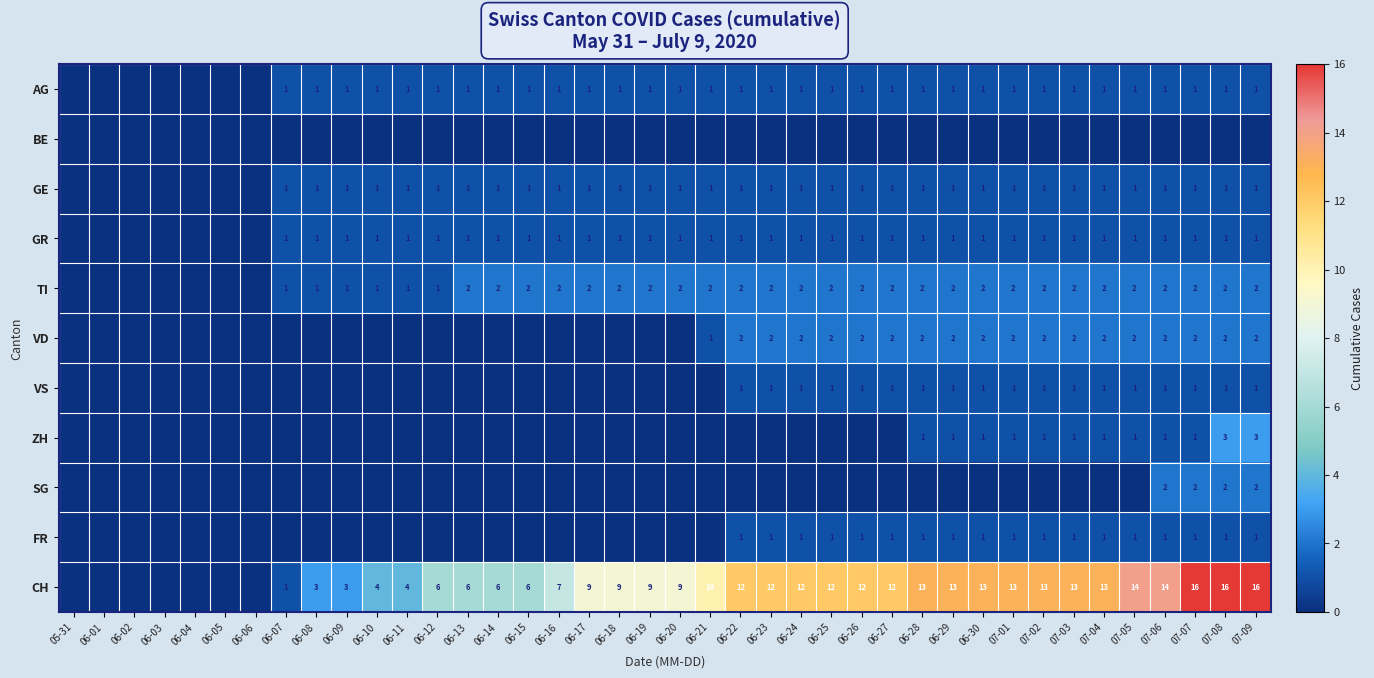

Is the value of CH at 07-02 greater than the value of GE at 06-16?

Yes